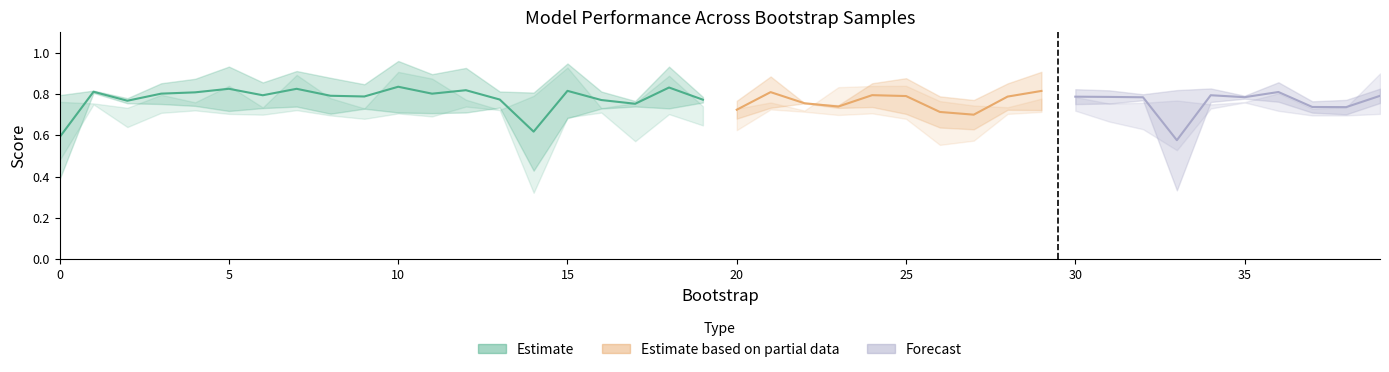

Where is the first local maximum for validation_average_precision?

1